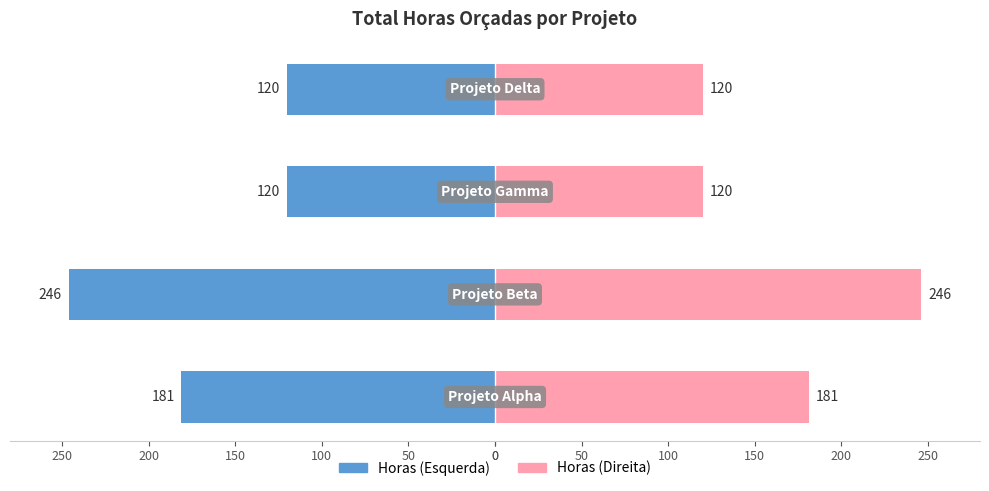

How many series are shown in this chart?

2